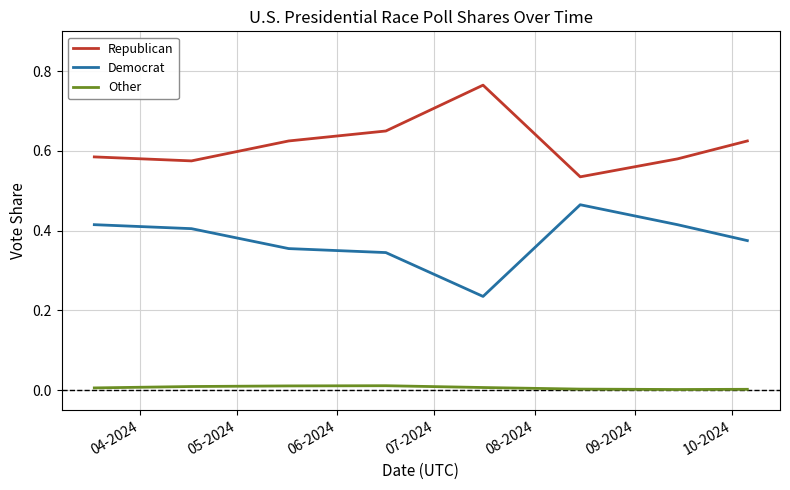

How many Republican values are between 0 and 1?

8